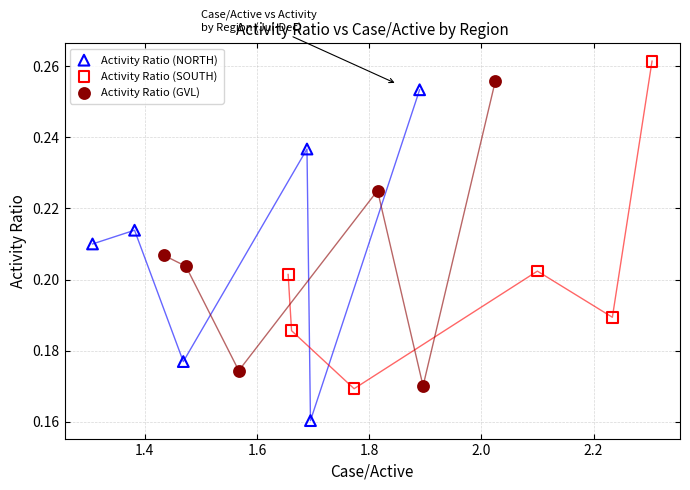

Which series contains the highest Y value?

Activity Ratio (SOUTH)